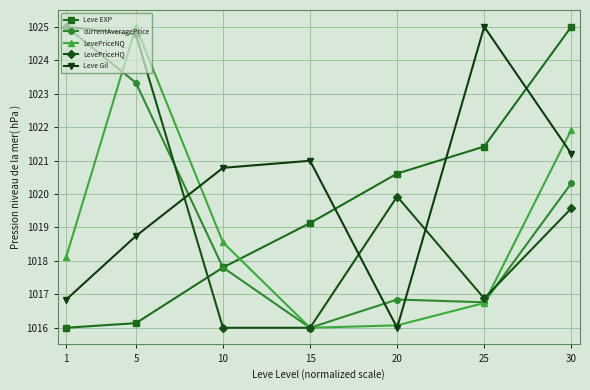

Between 25 and 30, which series saw the biggest shift?

LevePriceNQ